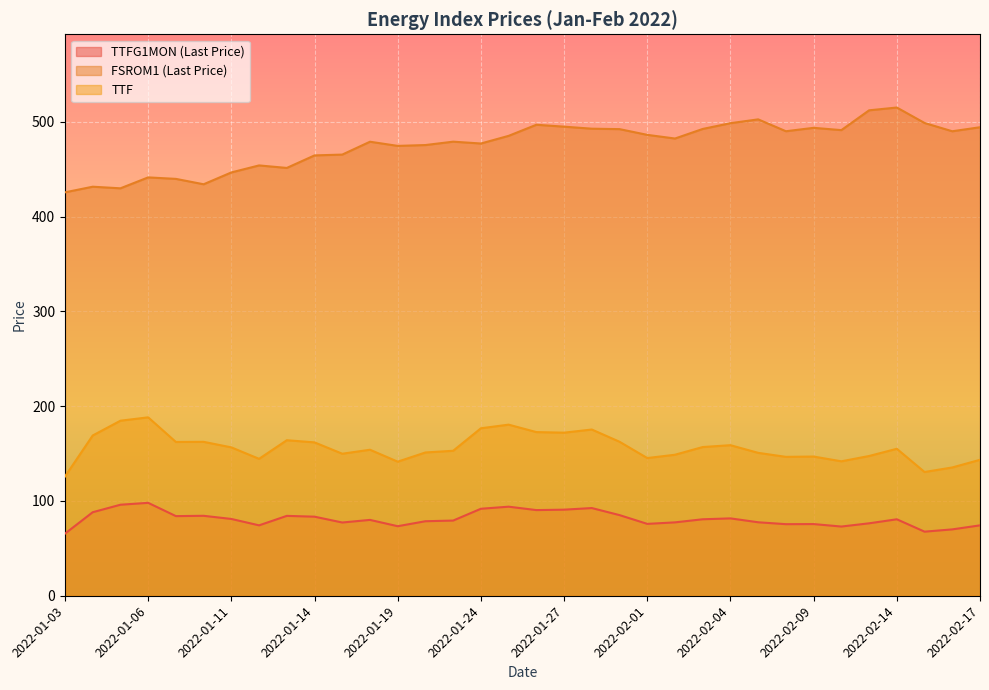

At 2022-01-17, list the series in order from largest to smallest.

FSROM1 (Last Price), TTF, TTFG1MON (Last Price)